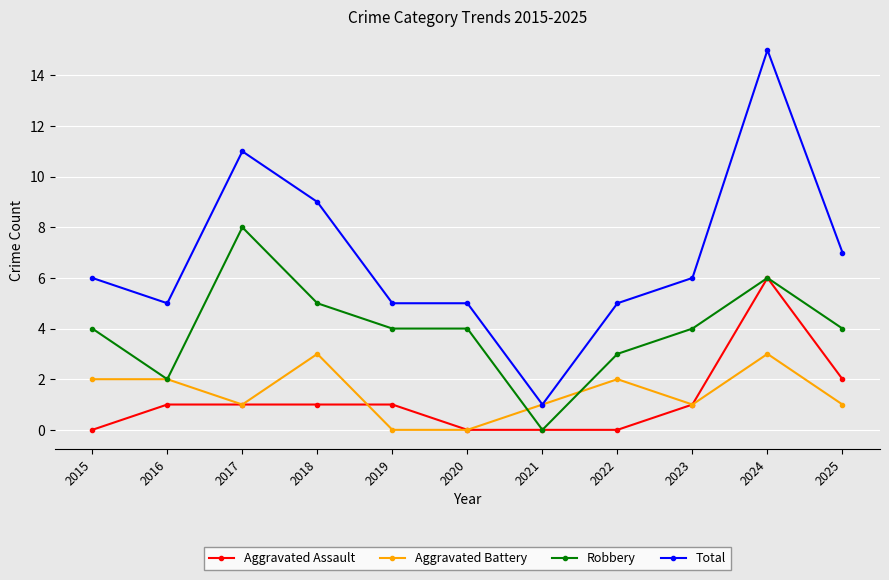

How many data points does each series have?

11